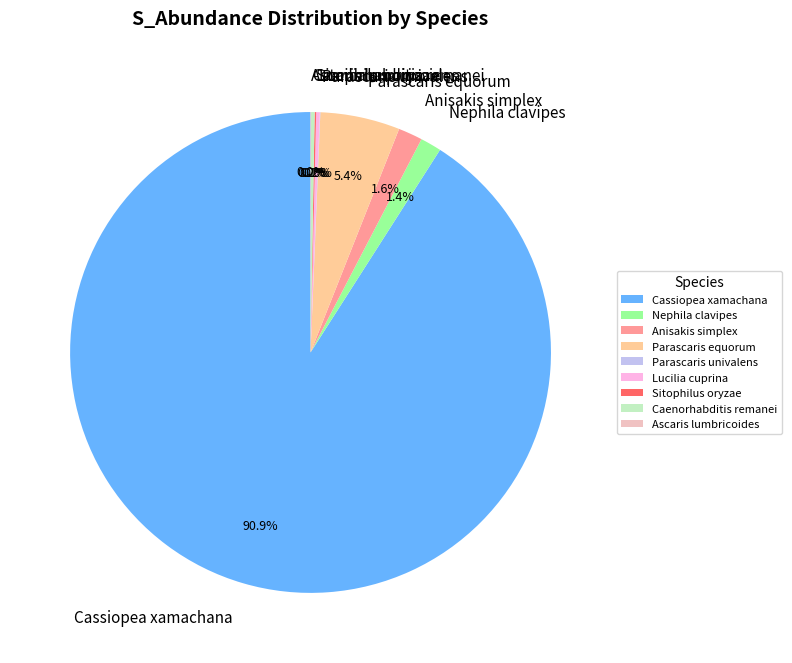

What is the largest slice in the pie chart?

Cassiopea xamachana